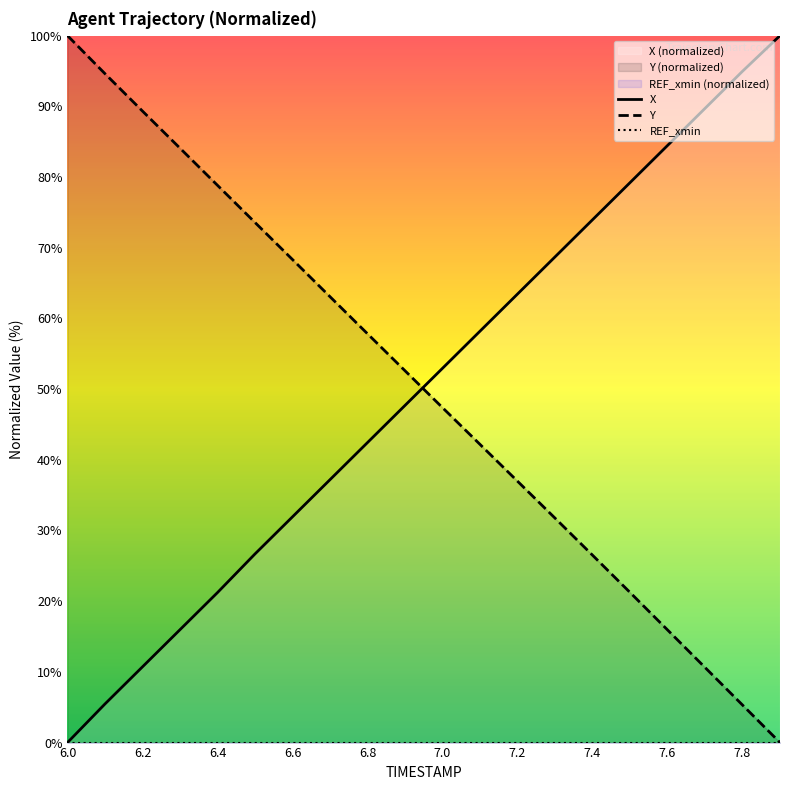

At which label does Y reach its peak?

6.0